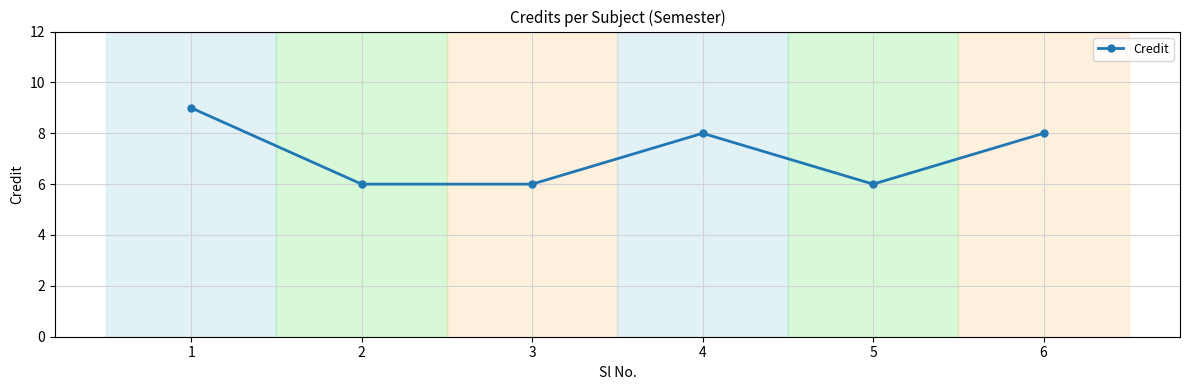

What is the difference between the maximum and minimum values?

3